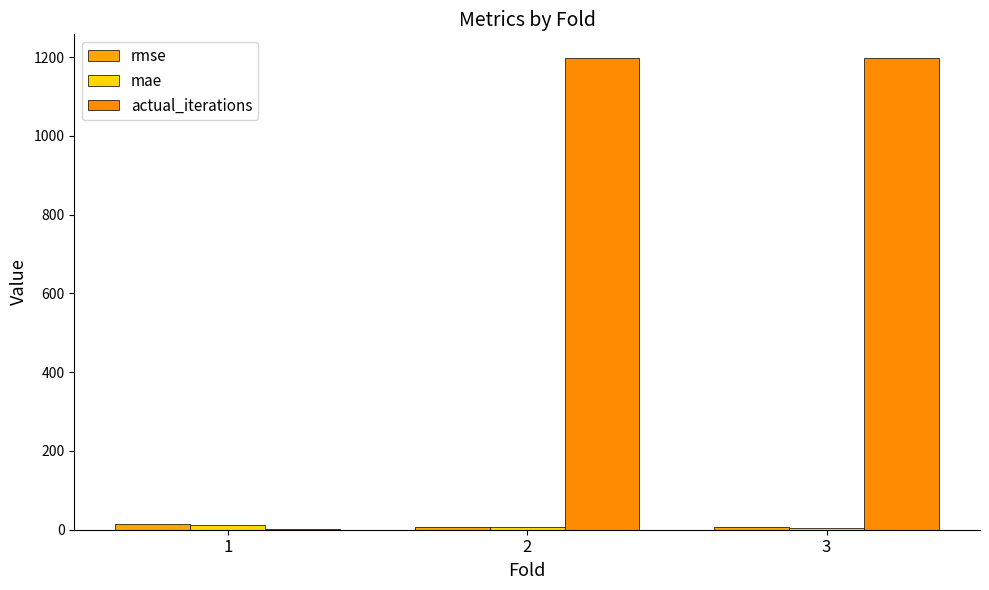

Rank the series at 3 from highest to lowest value.

actual_iterations, rmse, mae